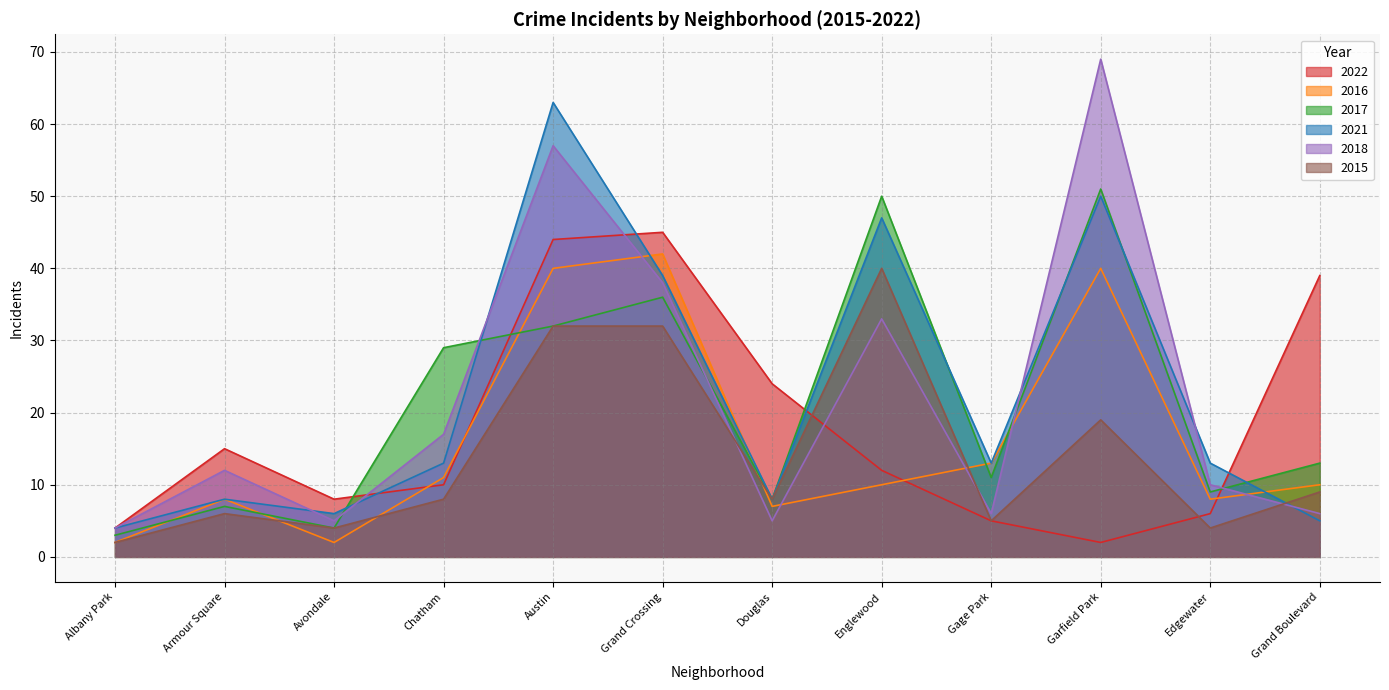

At which label is 2022 closest to 23?

Douglas